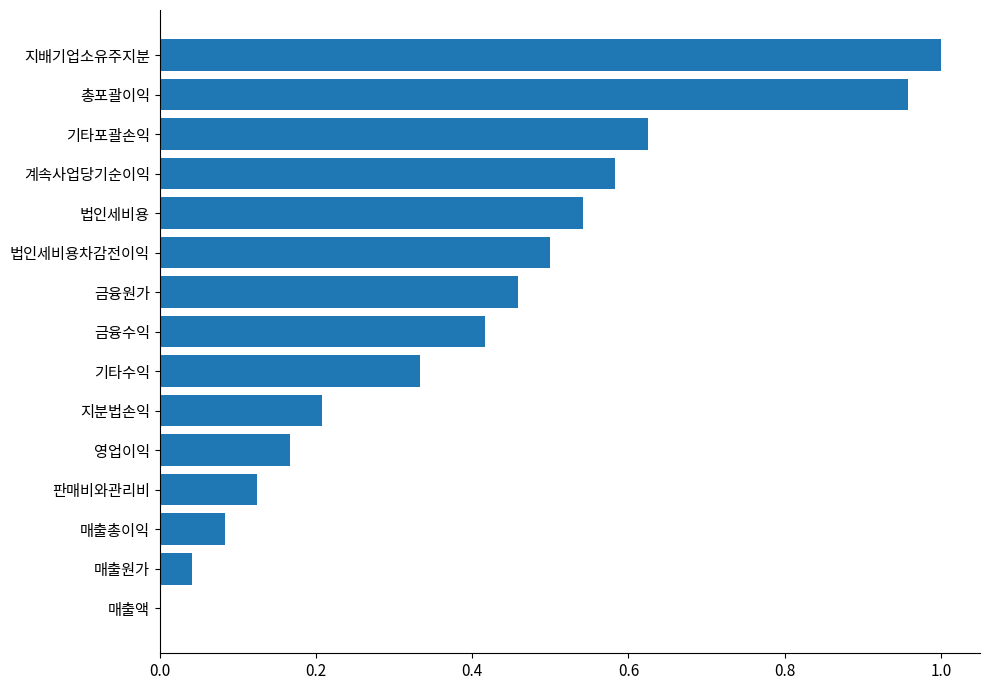

Which category has the highest value across all series?

지배기업소유주지분